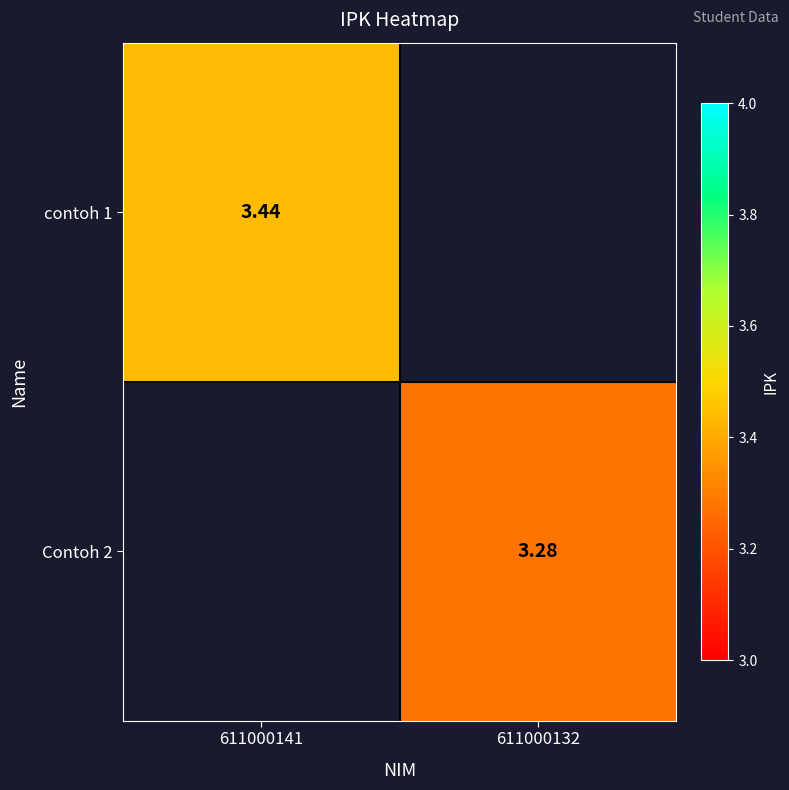

Rank the series by their maximum value, from highest to lowest.

contoh 1, Contoh 2